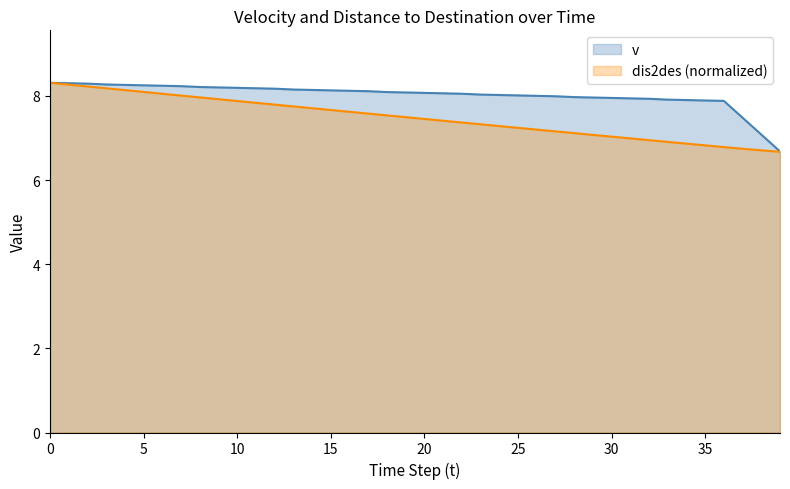

How many lines are shown in the chart?

2